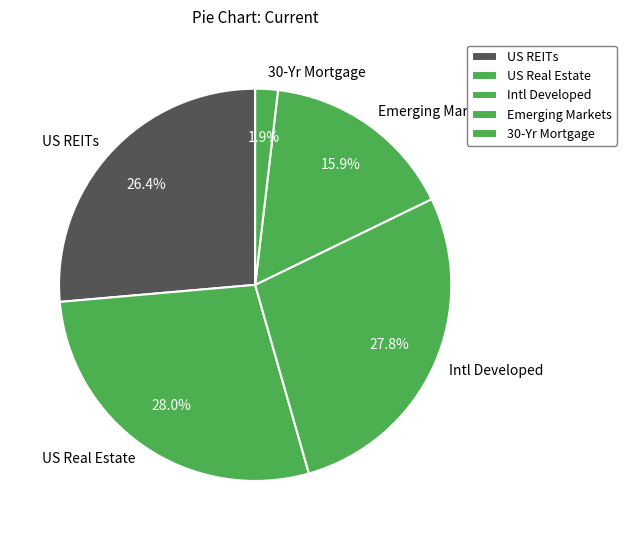

To the nearest percent, what portion does Intl Developed represent?

28%